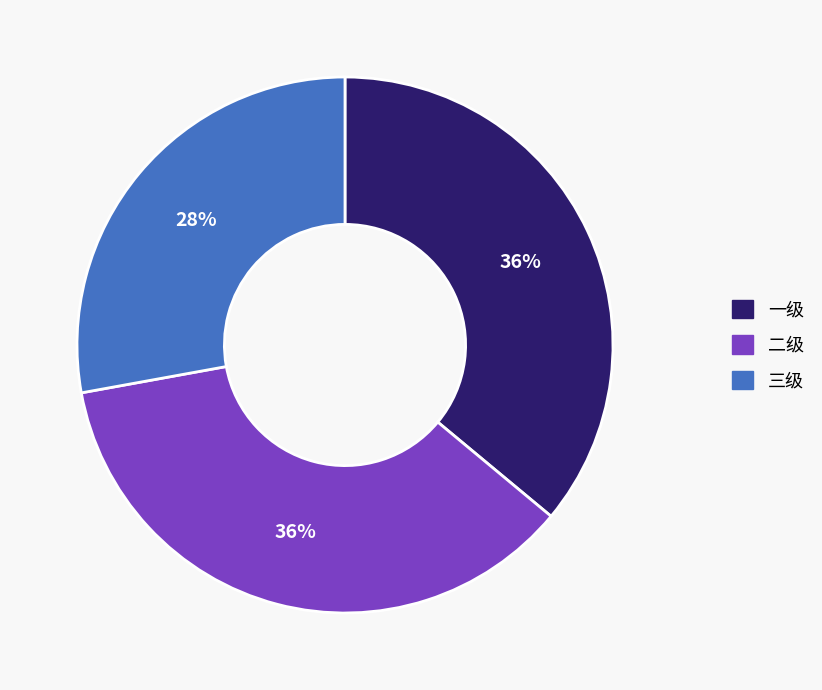

Count the number of slices in the pie.

3